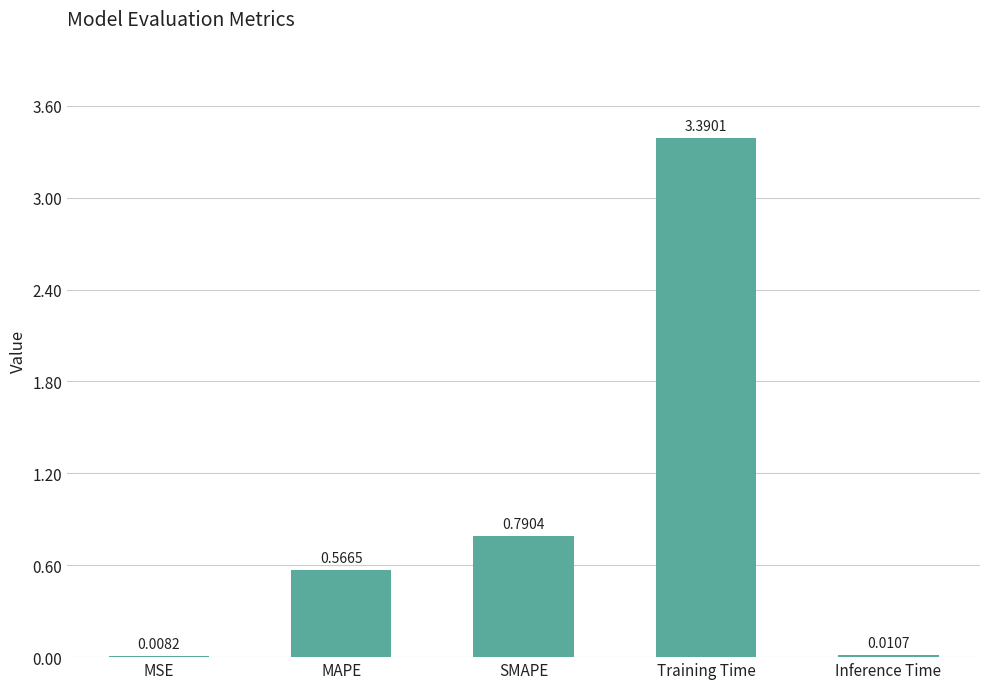

What is the sum of all values?

4.8